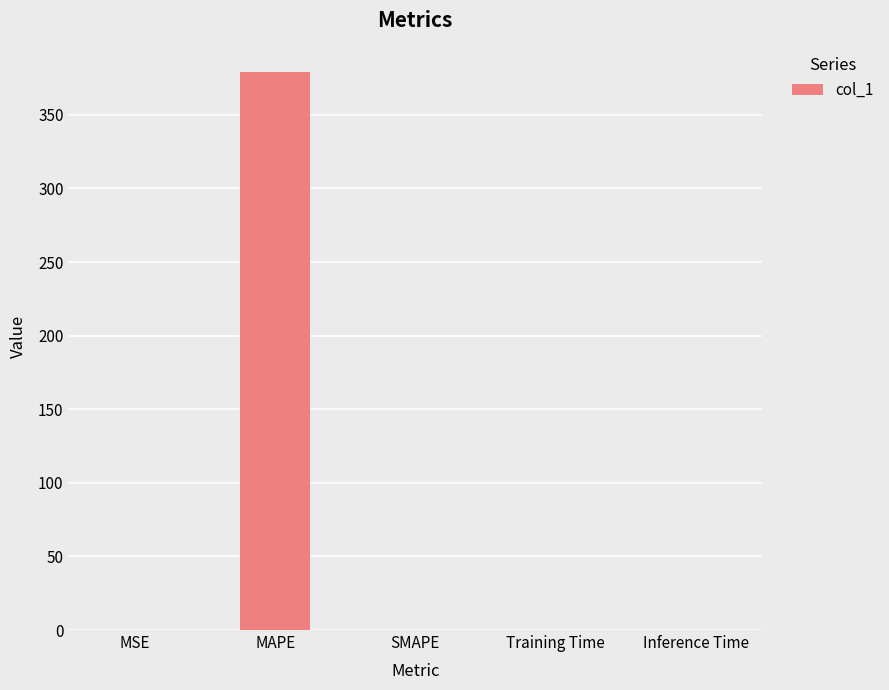

Are the bars horizontal?

No